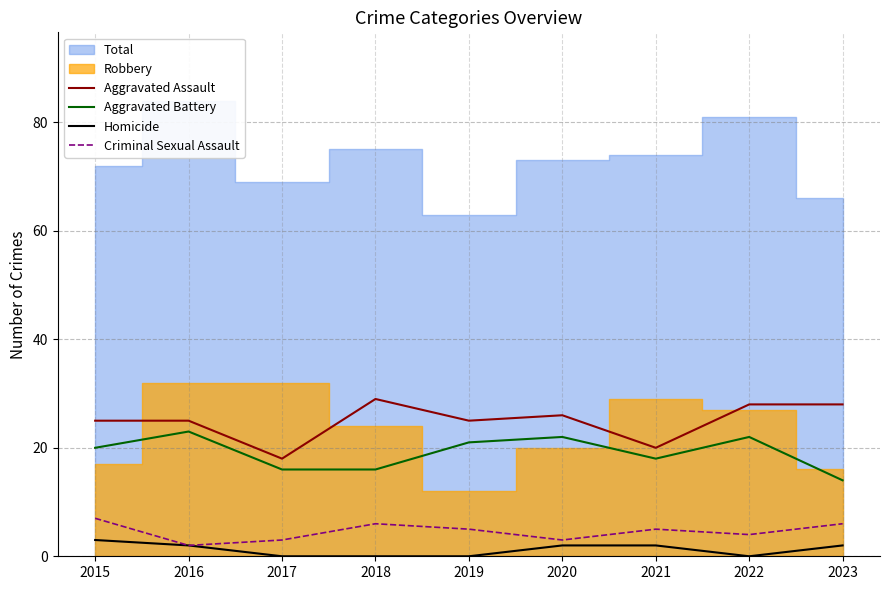

True or false: Criminal Sexual Assault and Aggravated Assault cross at least once.

False